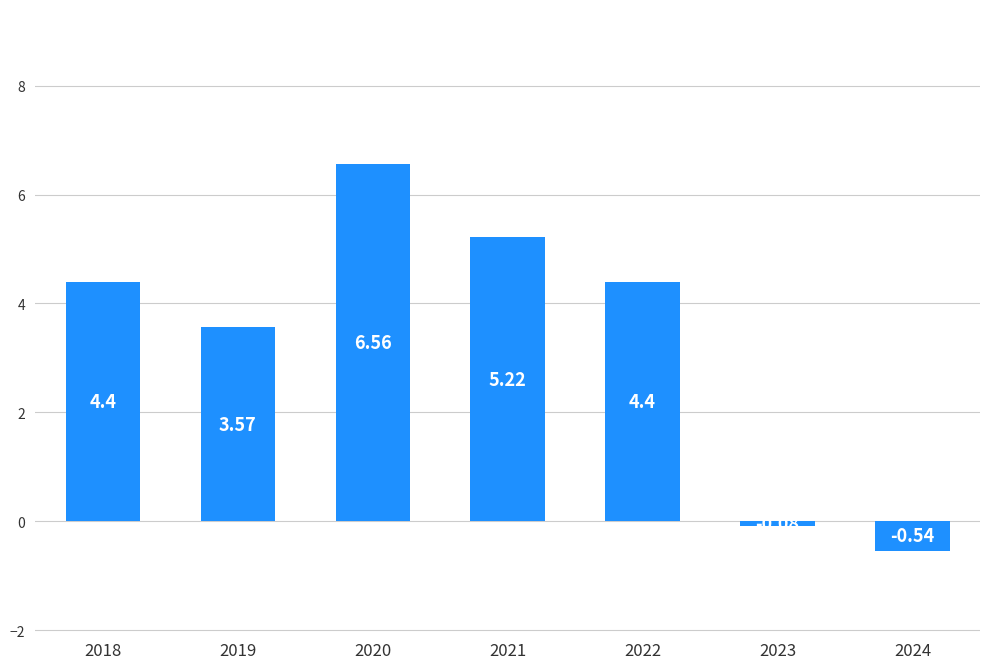

What is the ratio of the value at 2020 to the value at 2019?

1.8